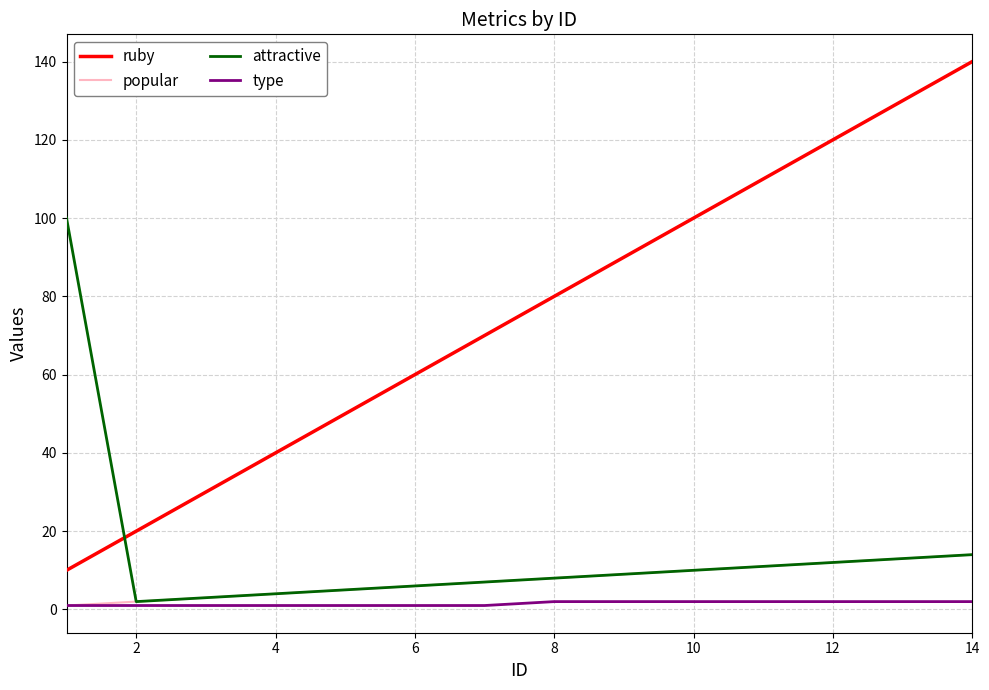

Which series has the widest spread of values?

ruby